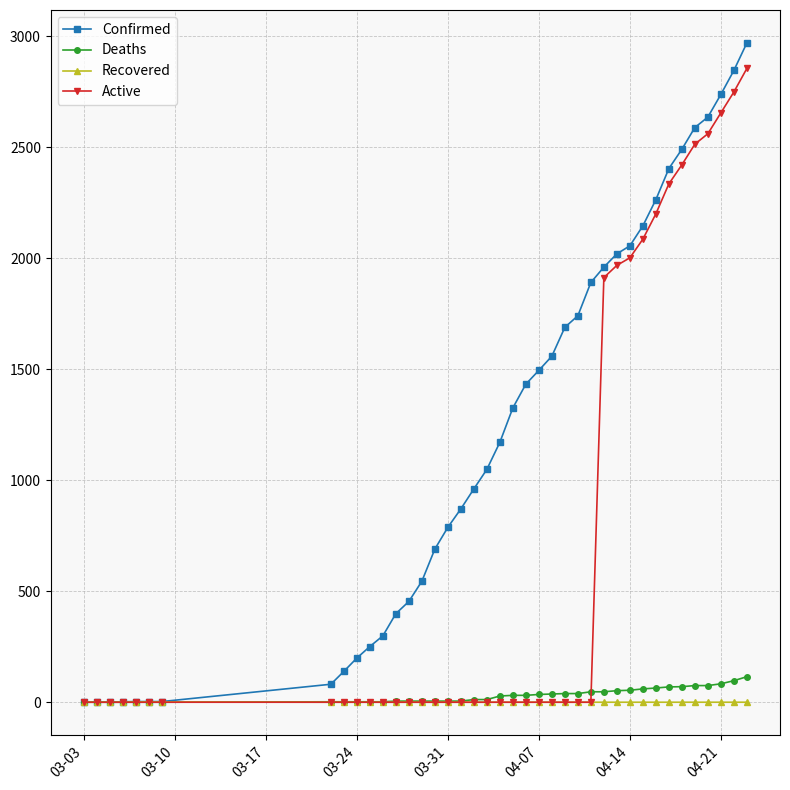

Which series has the largest total across all categories?

Confirmed